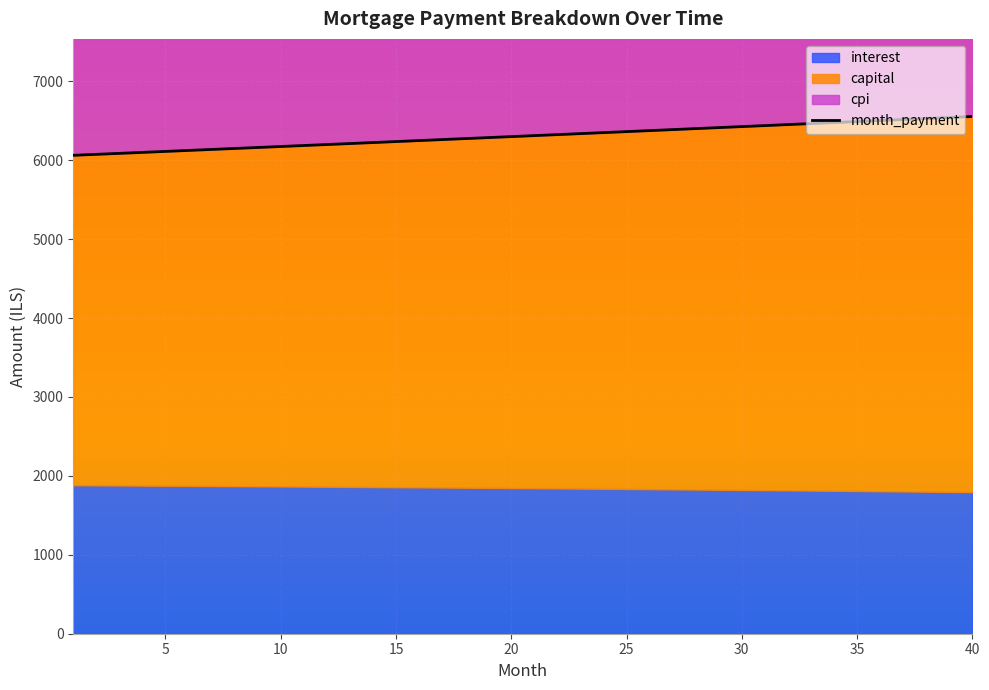

At how many categories does at least one series exceed 6300?

20